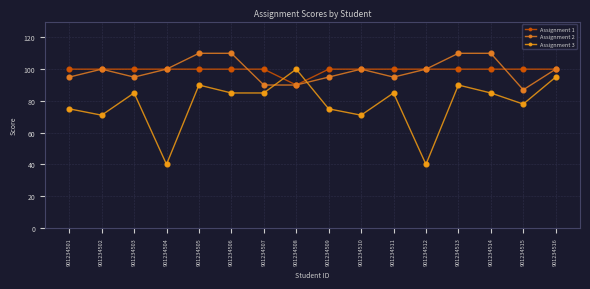

How many distinct data groups are displayed?

3